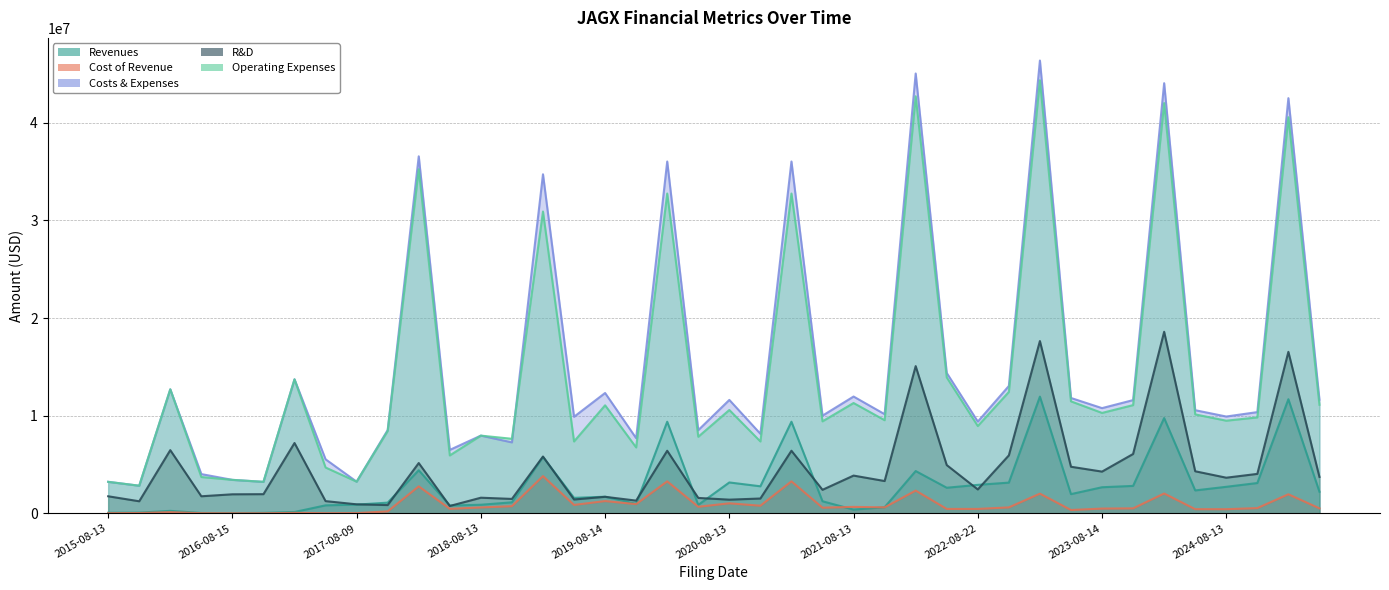

How many values in the Cost of Revenue series exceed 583000?

19